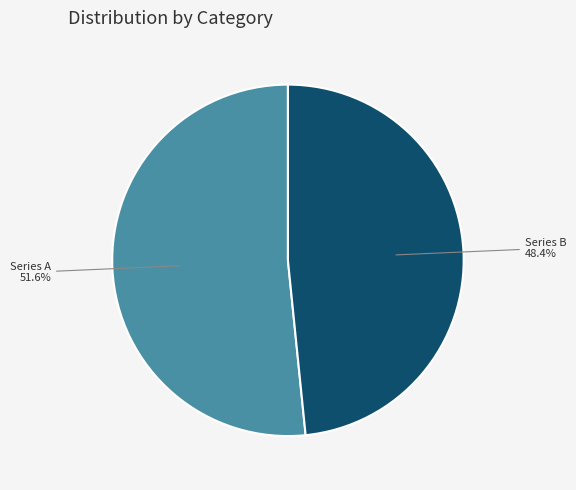

Which slice is the largest?

Series A